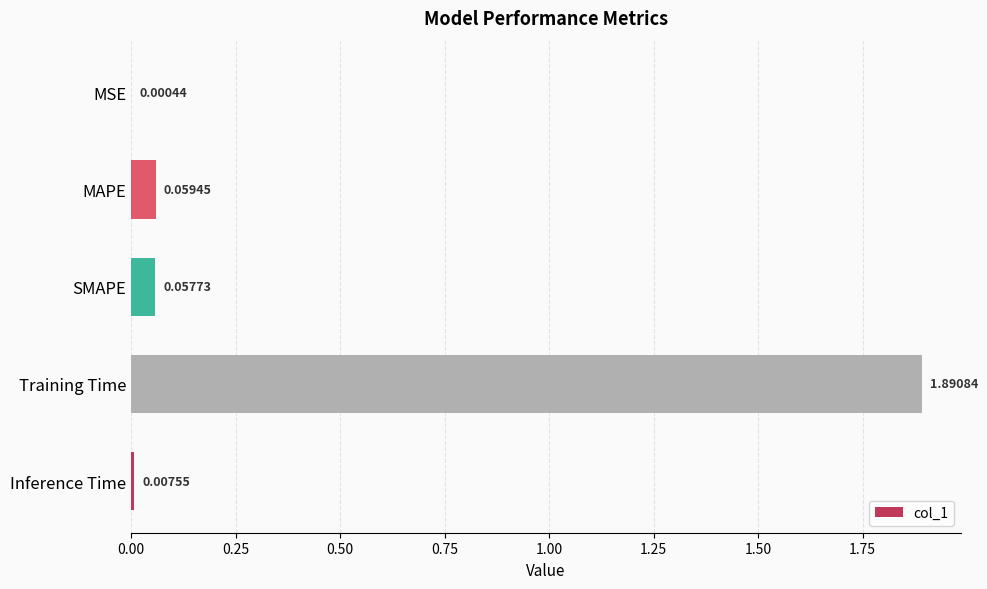

What is the maximum value shown in the chart?

1.9